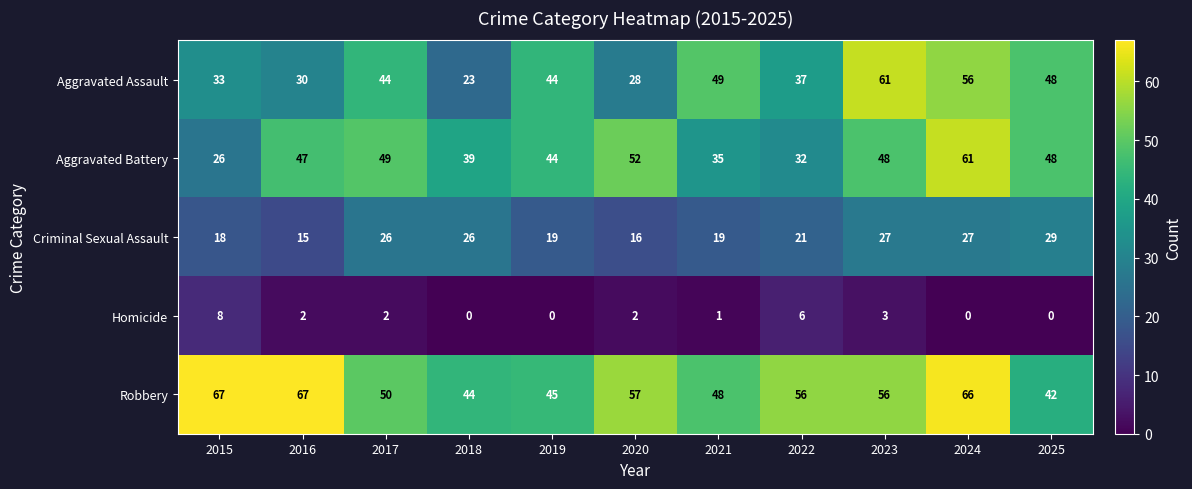

Where does the Robbery series first go above 56?

2015